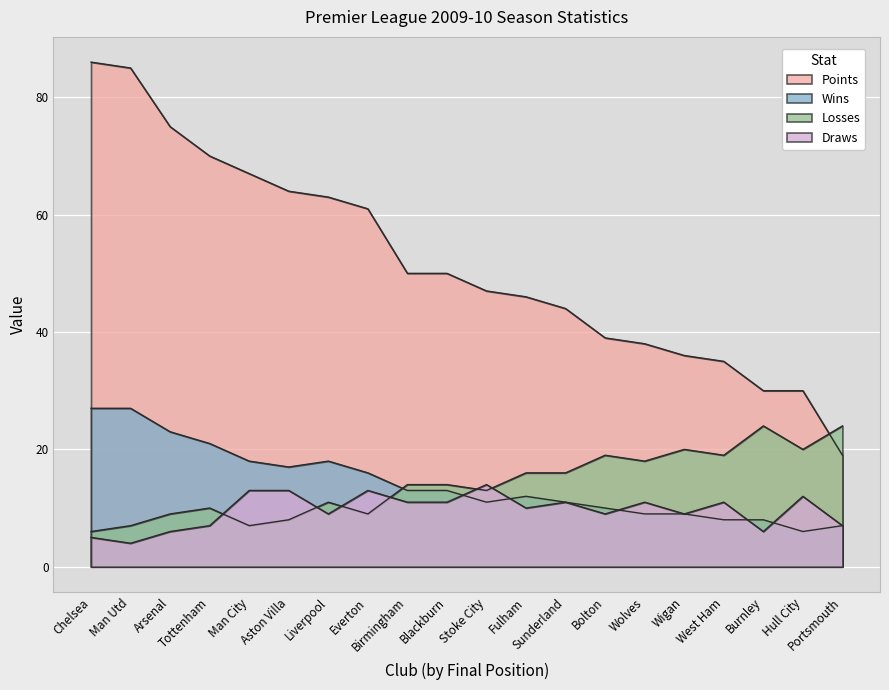

Which series changed the most between Birmingham and Stoke City?

Points